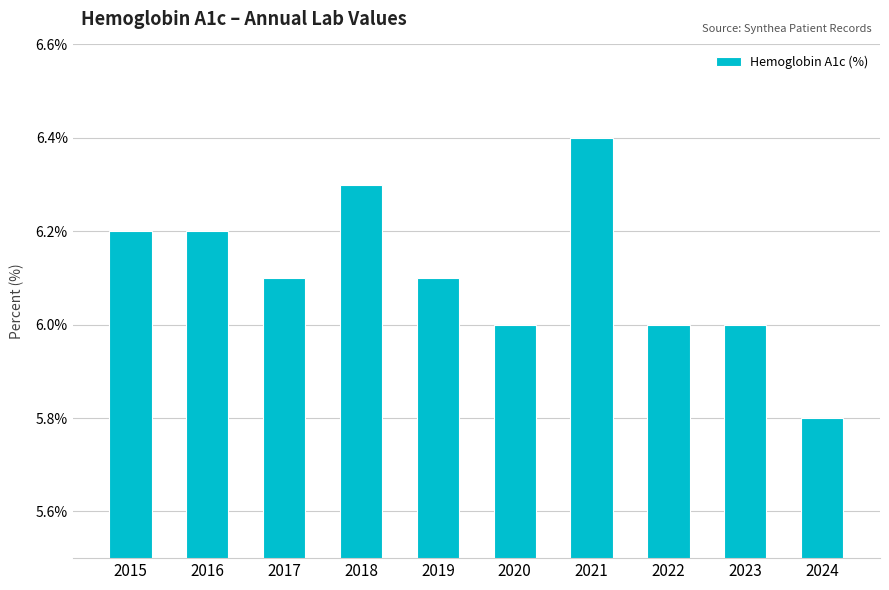

True or false: the data shows 5.8 at 2024.

True